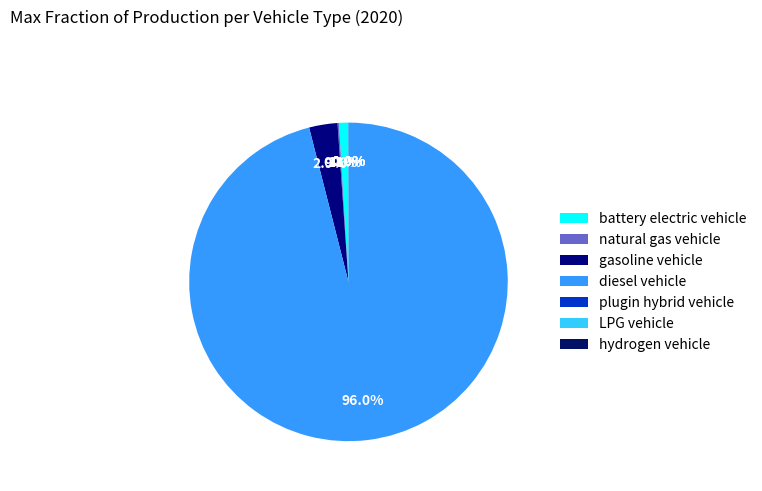

Do battery electric vehicle and natural gas vehicle together represent more than half of the pie?

No